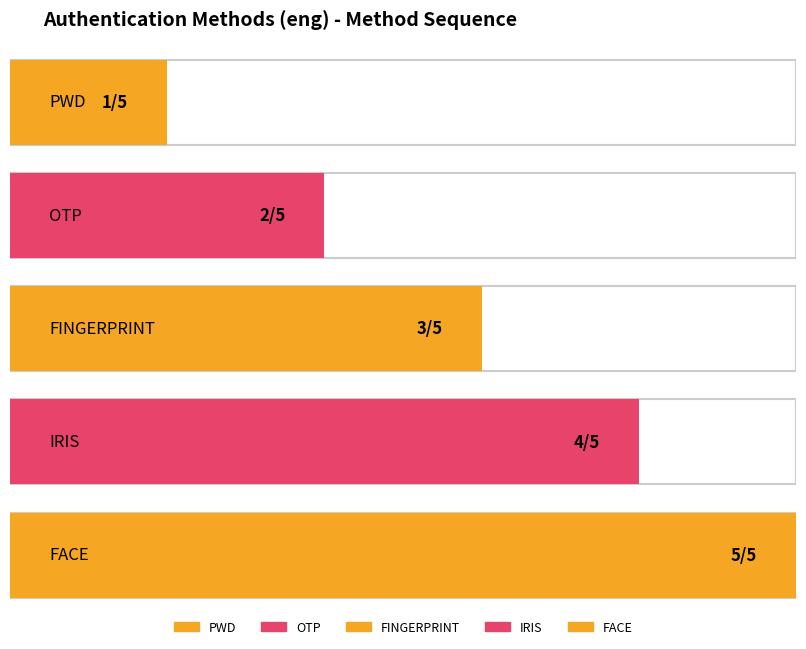

Reading left to right, extract all data points from this chart.

PWD=1	OTP=2	FINGERPRINT=3	IRIS=4	FACE=5